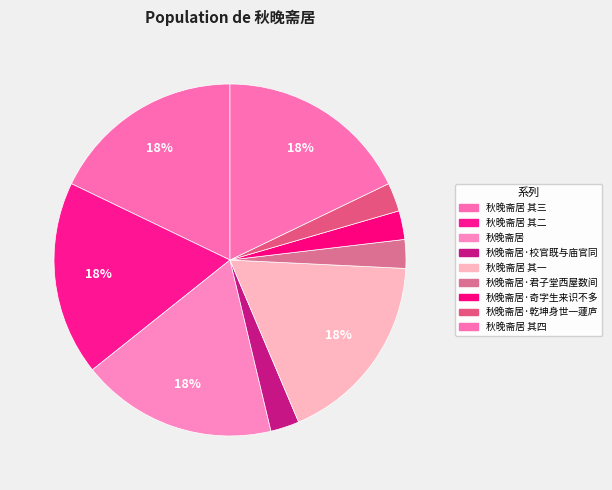

Rank the categories by value from lowest to highest.

秋晚斋居·校官既与庙官同, 秋晚斋居·乾坤身世一蘧庐, 秋晚斋居·君子堂西屋数间, 秋晚斋居·奇字生来识不多, 秋晚斋居 其二, 秋晚斋居 其四, 秋晚斋居 其一, 秋晚斋居 其三, 秋晚斋居